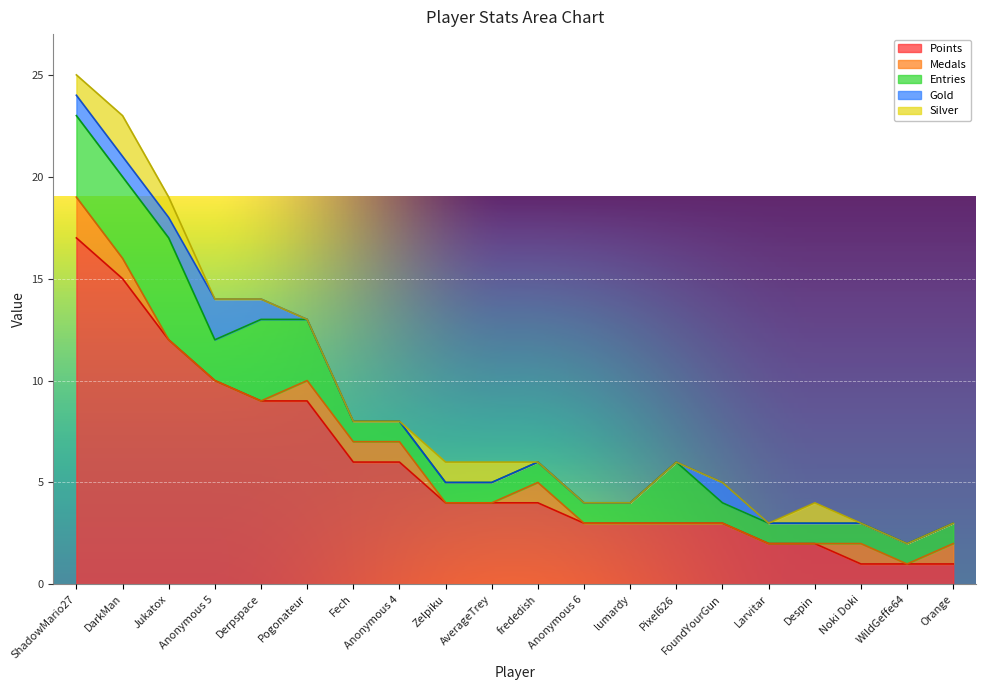

Count the number of categories in the chart.

20